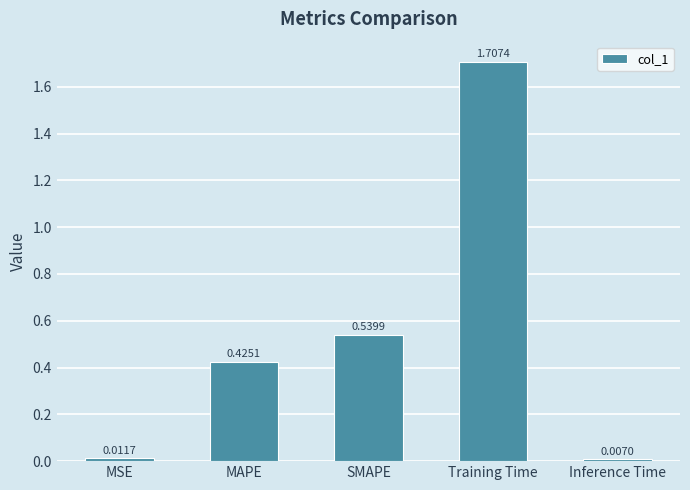

What is the ratio of the value at SMAPE to the value at Training Time?

0.3